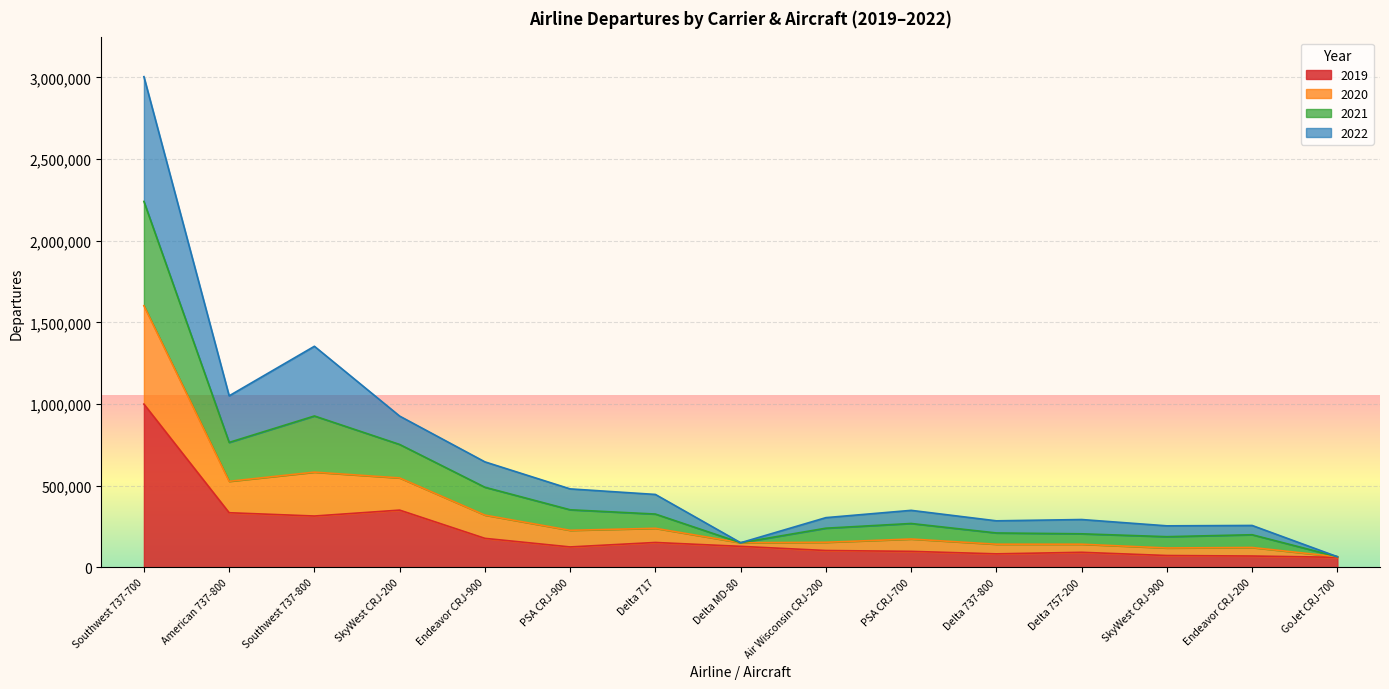

At which category is the sum across all series the highest?

Southwest 737-700